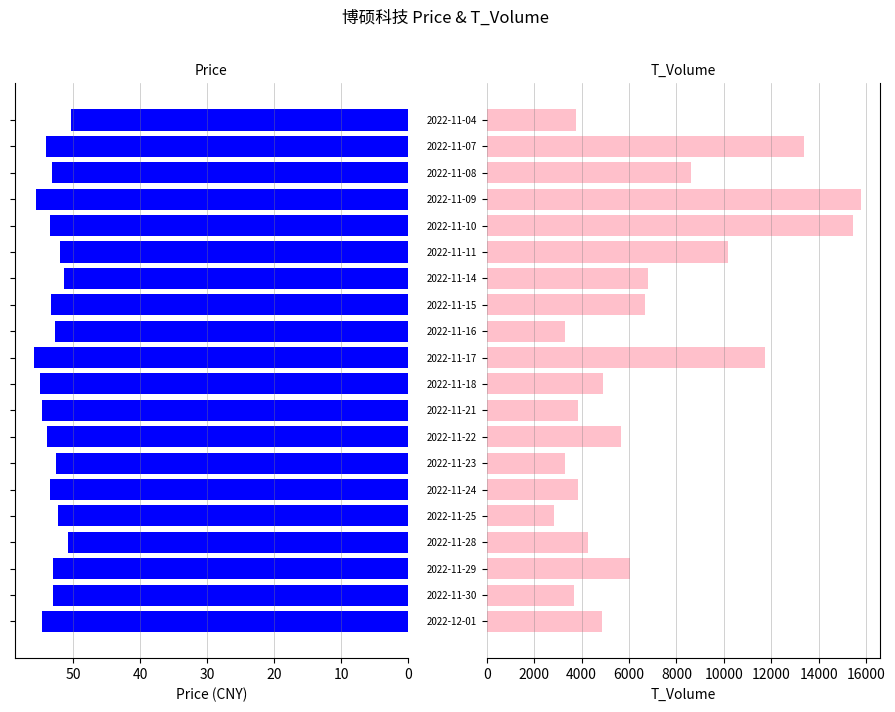

How many values in the t_volume series exceed 5664?

9